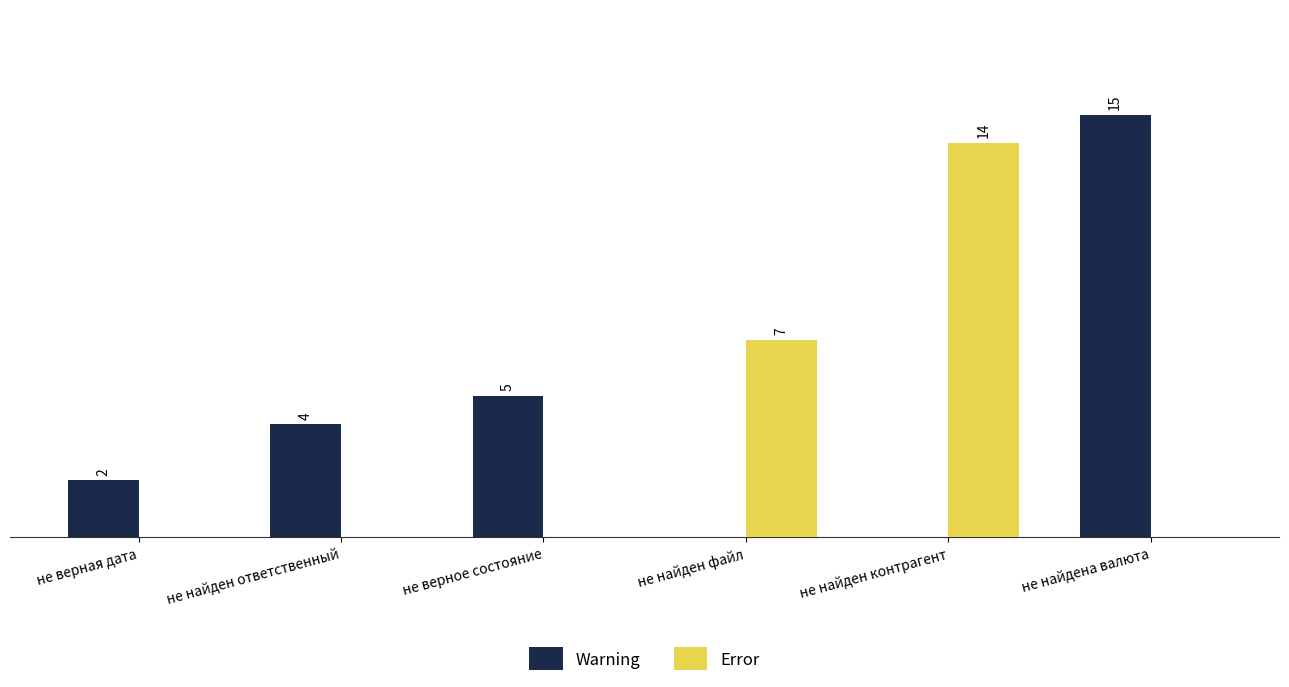

Between не верная дата and не верное состояние, which series saw the biggest shift?

Warning